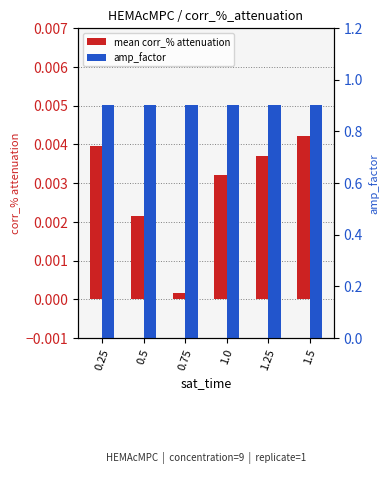

Rank the series by their average value, from lowest to highest.

mean corr_% attenuation, amp_factor